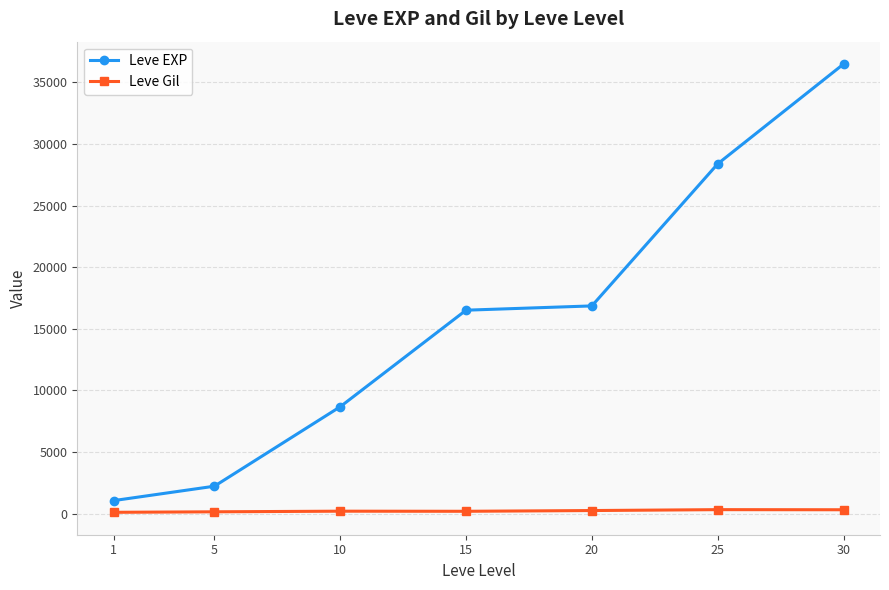

Rank the series at 30 from lowest to highest value.

Leve Gil, Leve EXP